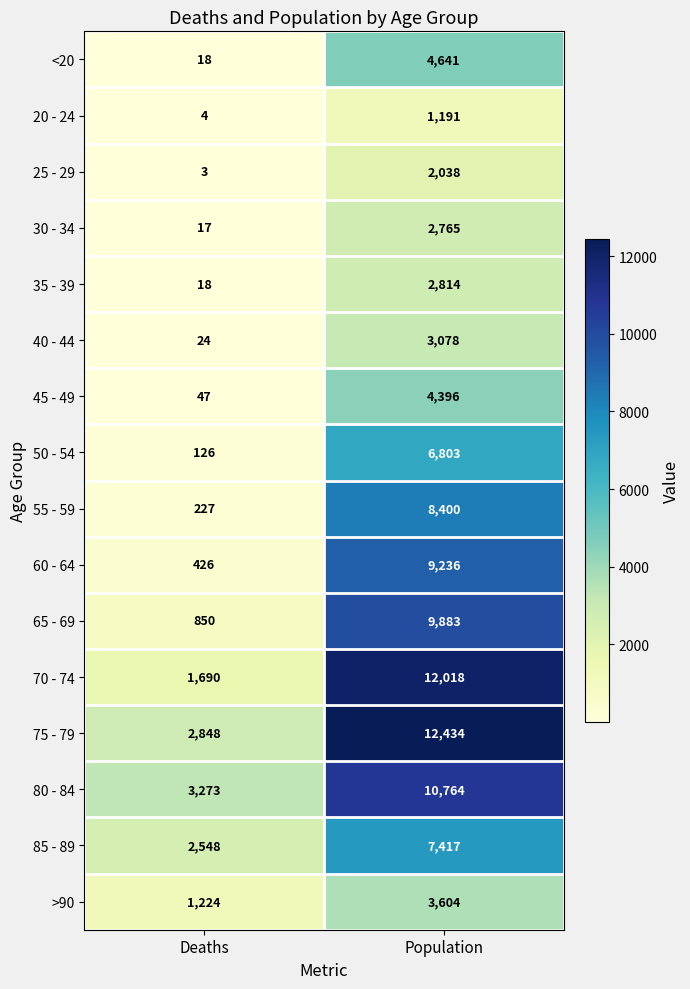

How many series are shown in this chart?

16